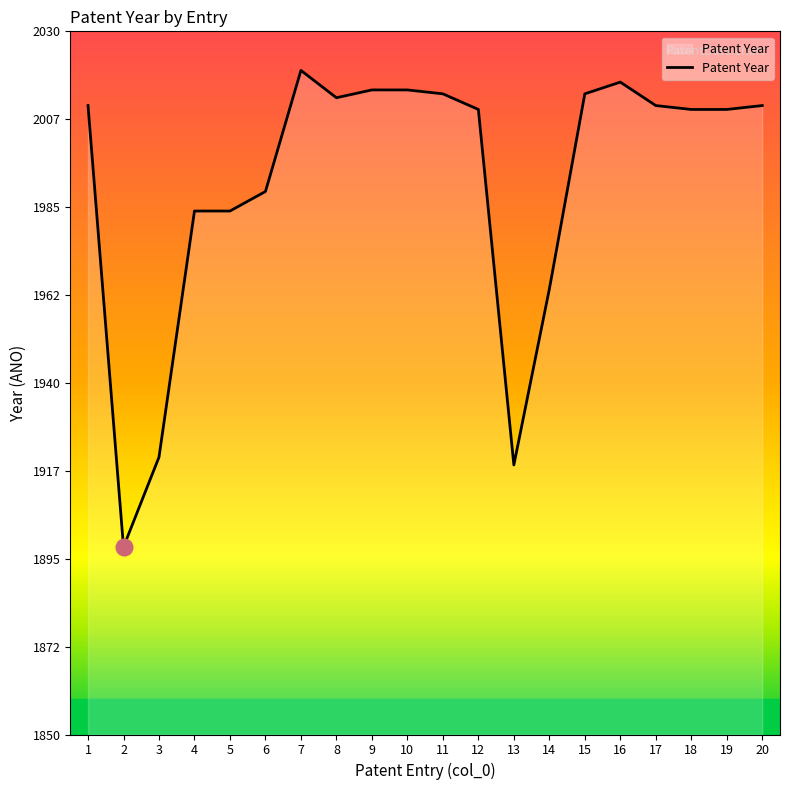

How many distinct data groups are displayed?

1